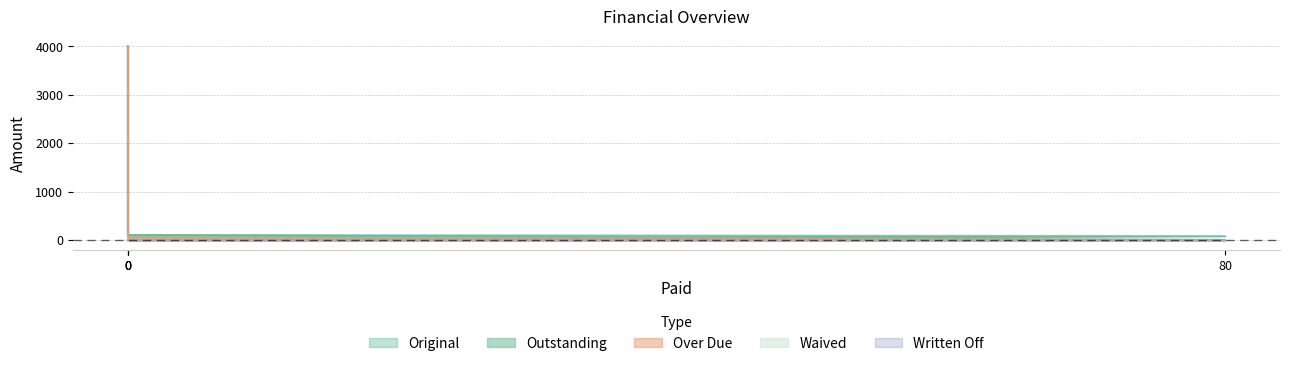

Does the chart display data point markers on the line(s)?

No